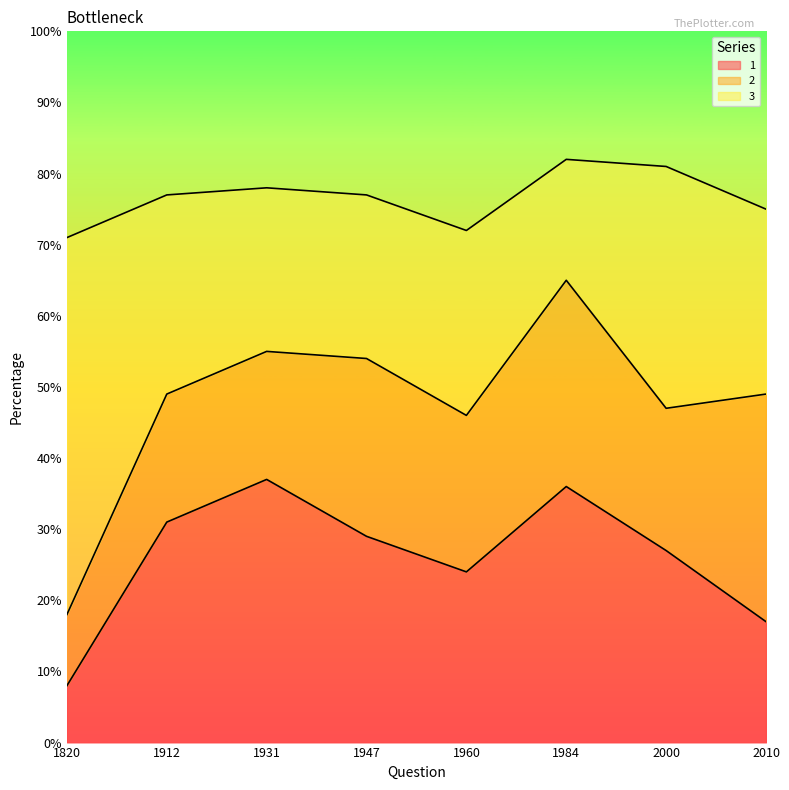

Which series changed the most between 1820 and 1984?

3